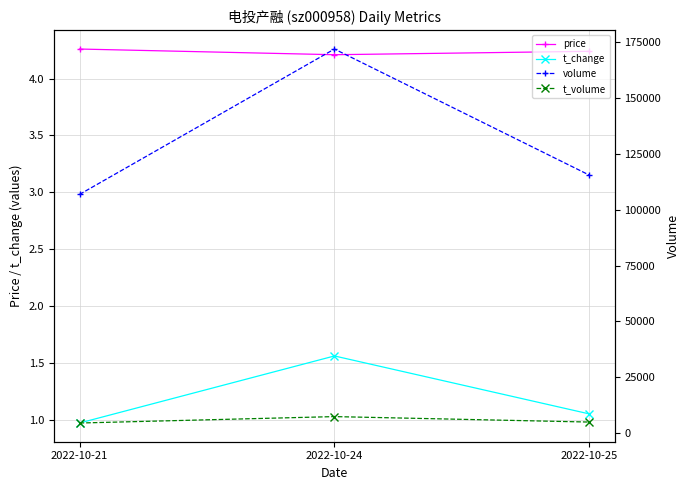

Which series has the largest range (max minus min)?

volume